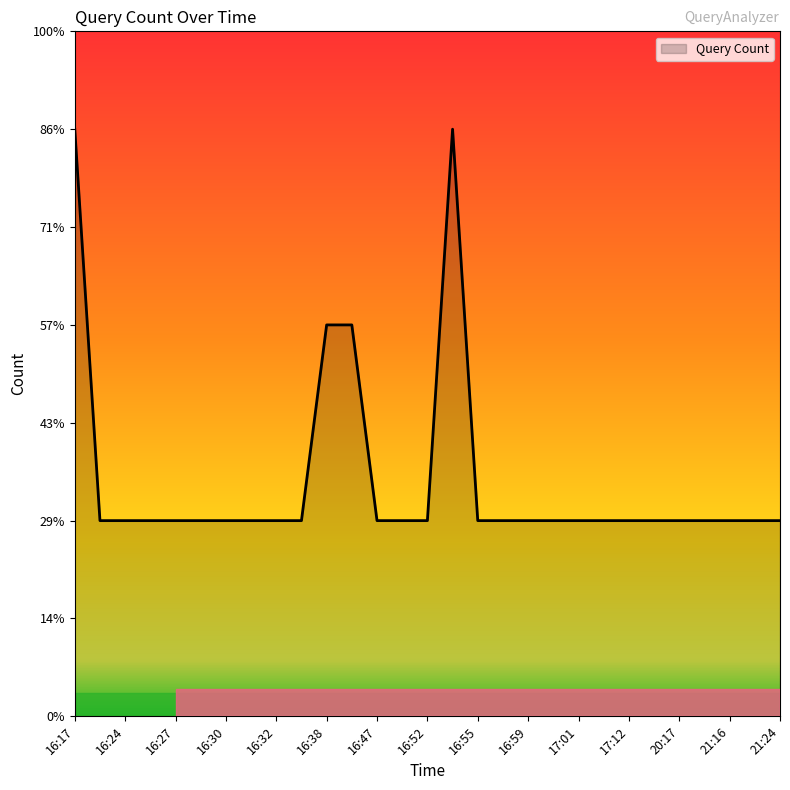

True or false: there are more than 0 points higher than both neighbors.

True